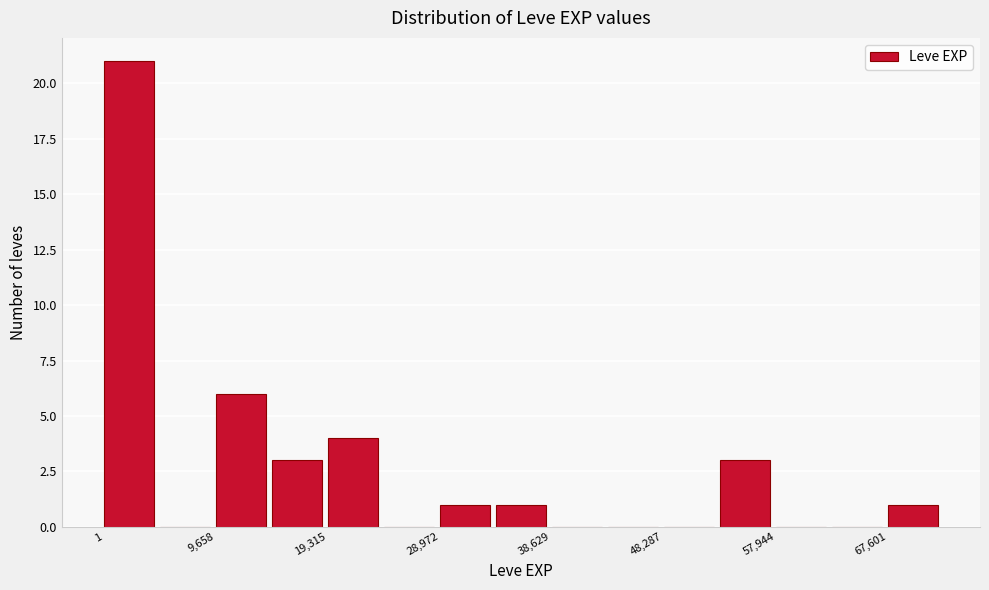

Reading left to right, transcribe this chart: for each bar, give the range it covers on the x-axis and its height. Neither the bar edges nor the heights are printed on the chart, so give them approximately, as read against the axes.

0 to 5000: 21
5000 to 10000: 0
10000 to 14000: 6
14000 to 19000: 3
19000 to 24000: 4
24000 to 29000: 0
29000 to 34000: 1
34000 to 39000: 1
39000 to 43000: 0
43000 to 48000: 0
48000 to 53000: 0
53000 to 58000: 3
58000 to 63000: 0
63000 to 68000: 0
68000 to 72000: 1